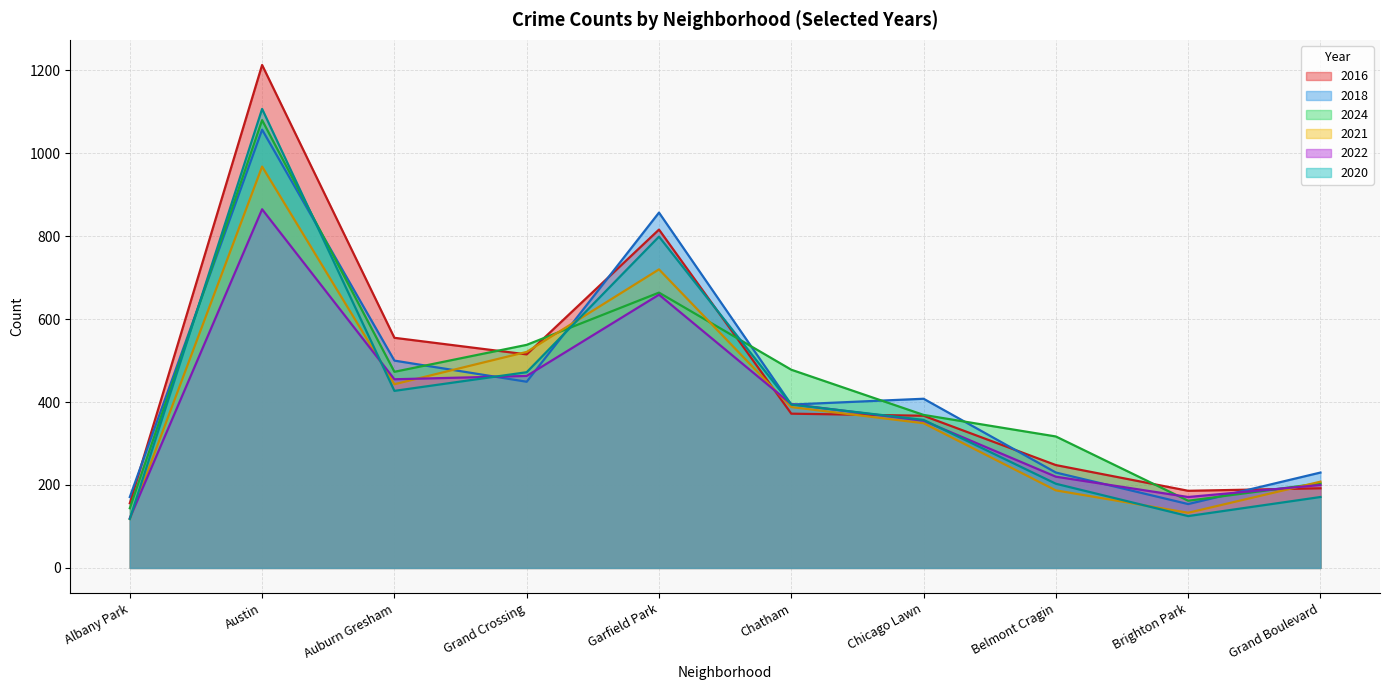

Between Grand Crossing and Chicago Lawn, which series saw the biggest shift?

2021